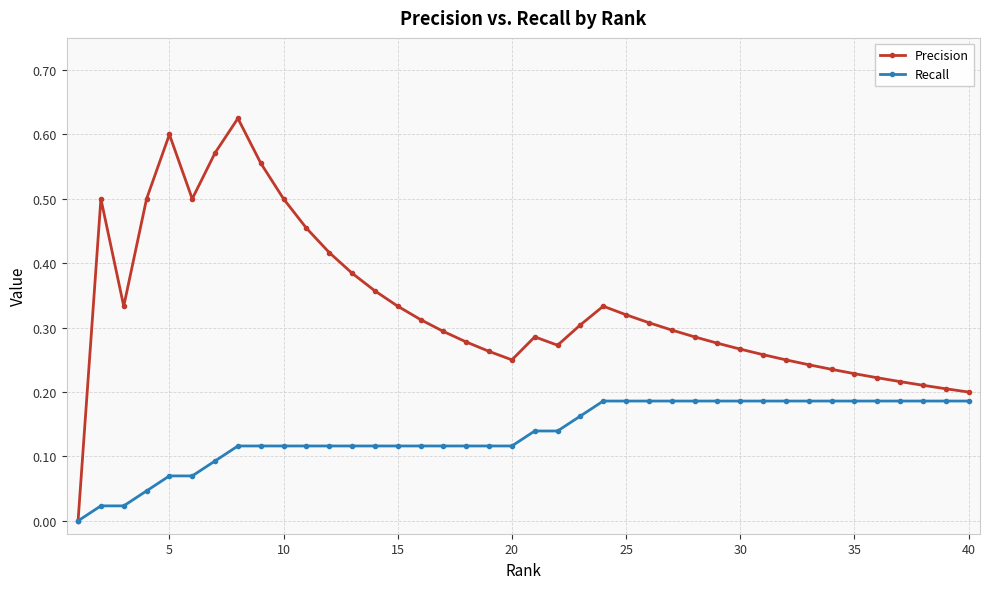

Which series has the largest total across all categories?

Precision